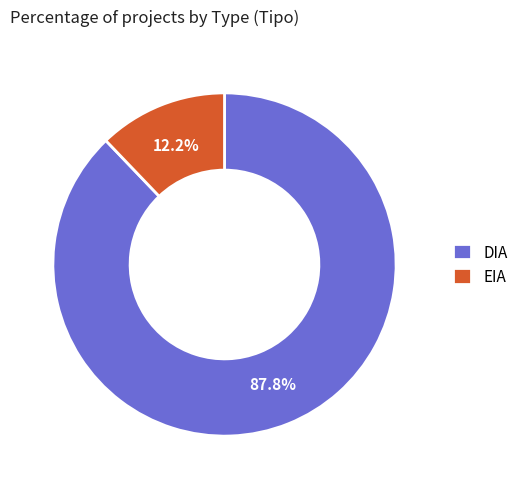

How much of the chart is everything except EIA?

87.8%